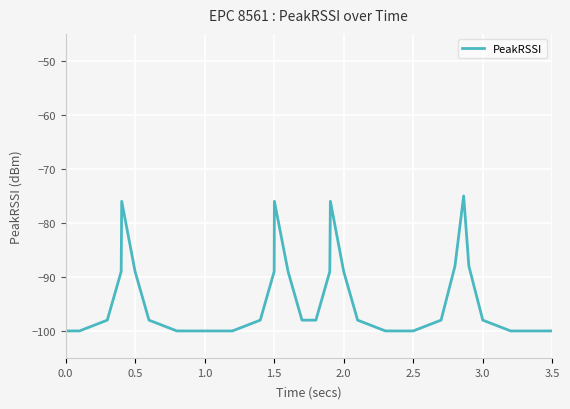

Is this an area chart (filled region under the line)?

No